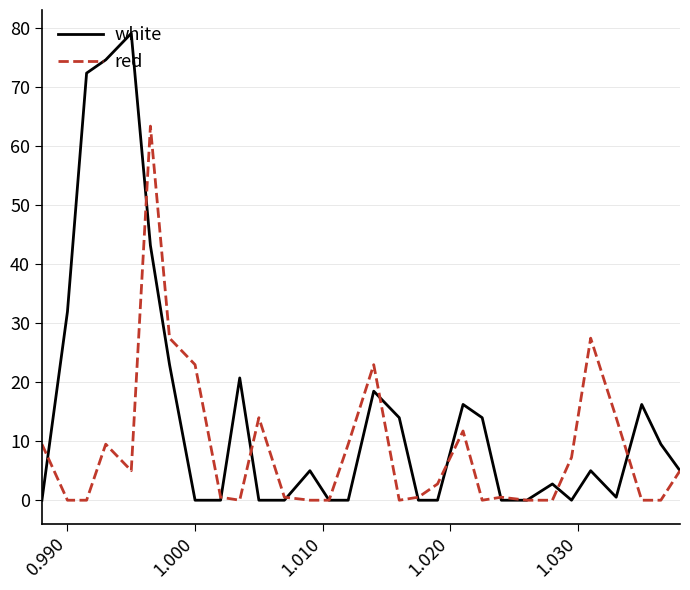

What is the highest value of the white series?

79.0